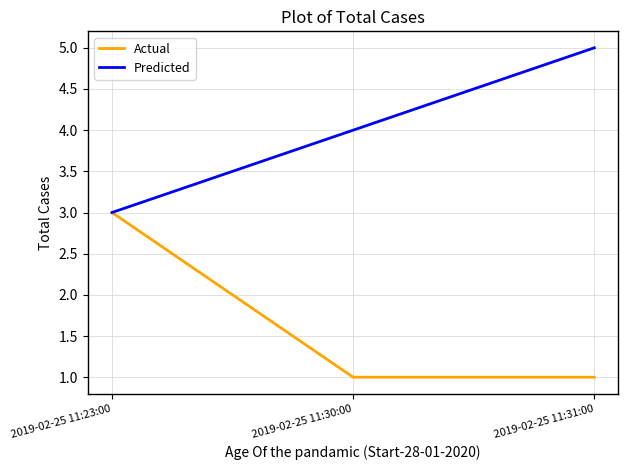

Which series changed the most between 2019-02-25 11:23:00 and 2019-02-25 11:30:00?

Actual